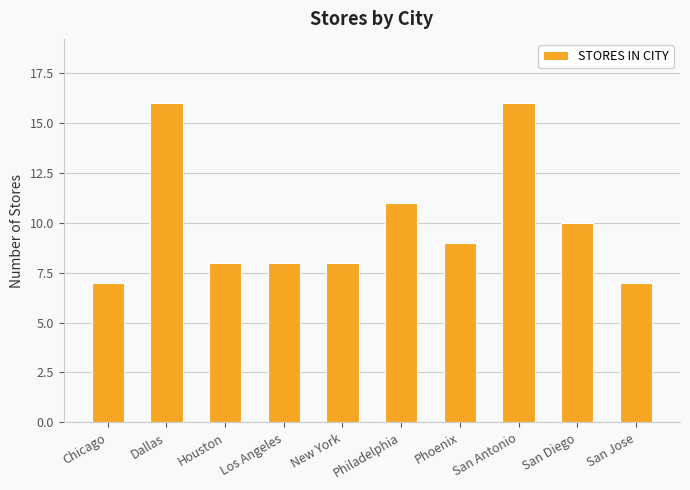

What is the approximate value at Phoenix?

9